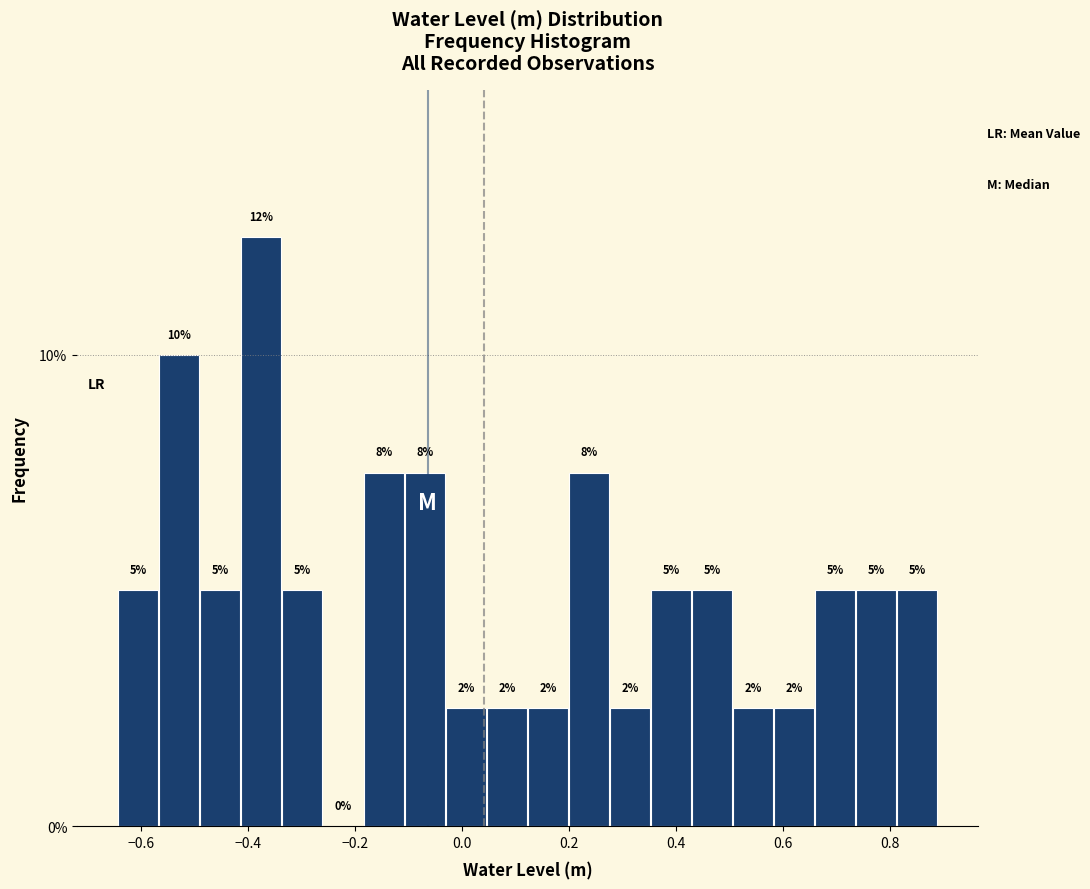

Read against the x-axis, roughly where is the centre of the tallest bar?

-0.38